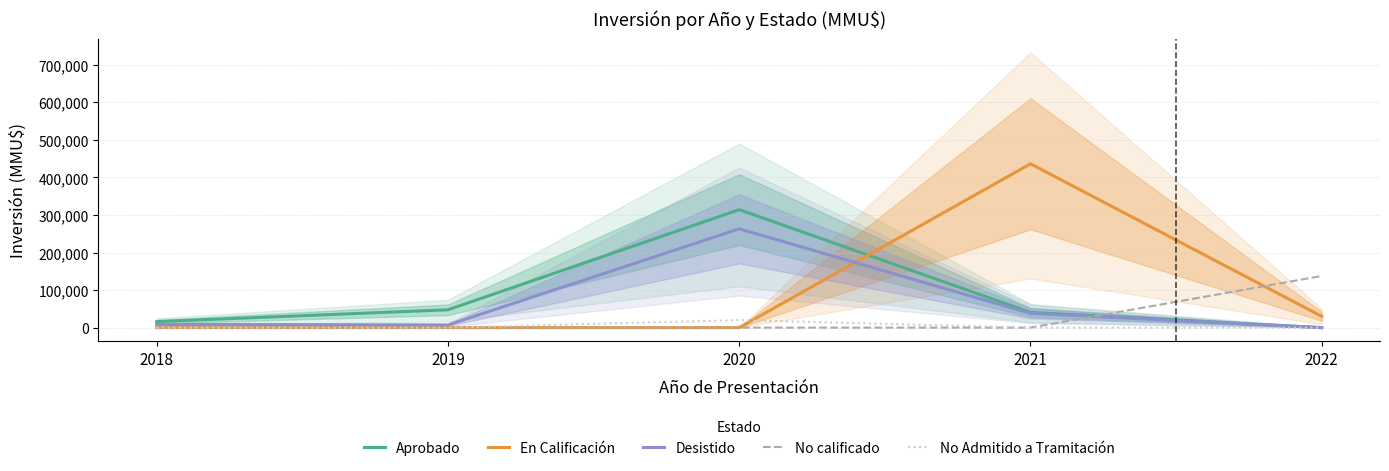

How many lines are shown in the chart?

5